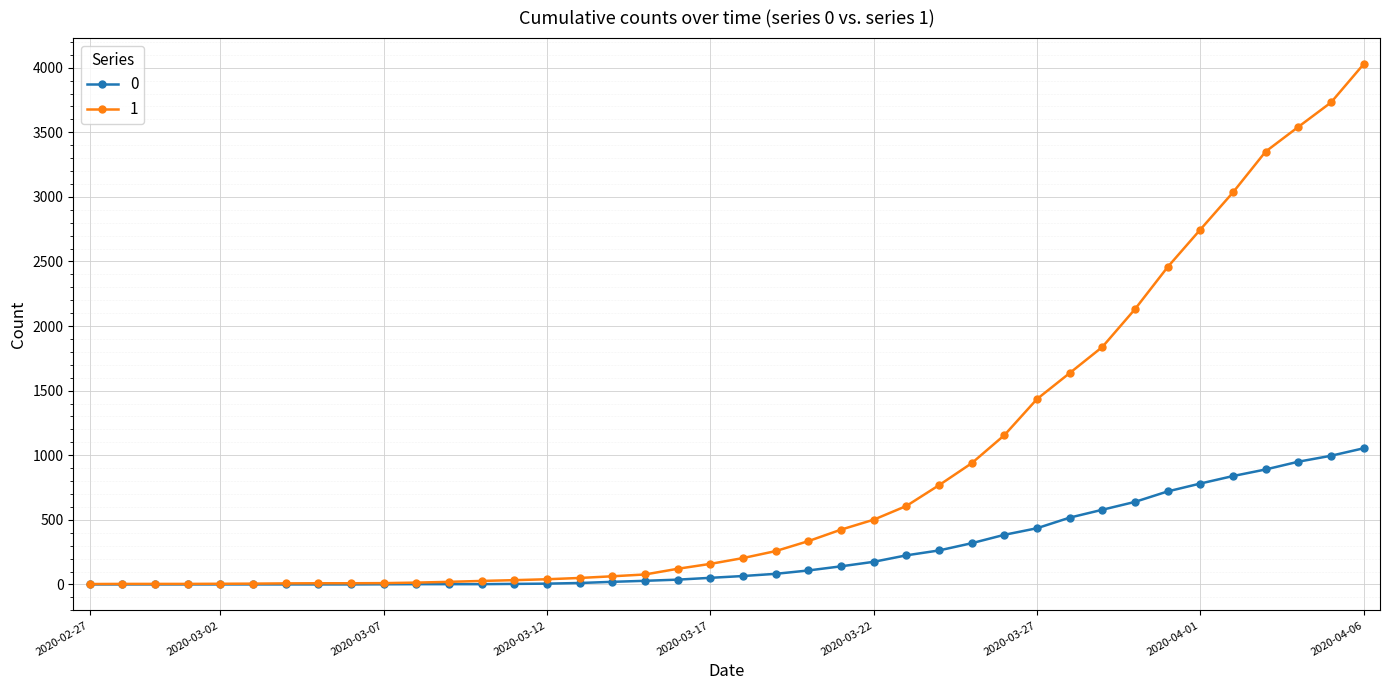

At how many categories does at least one series exceed 1371?

11